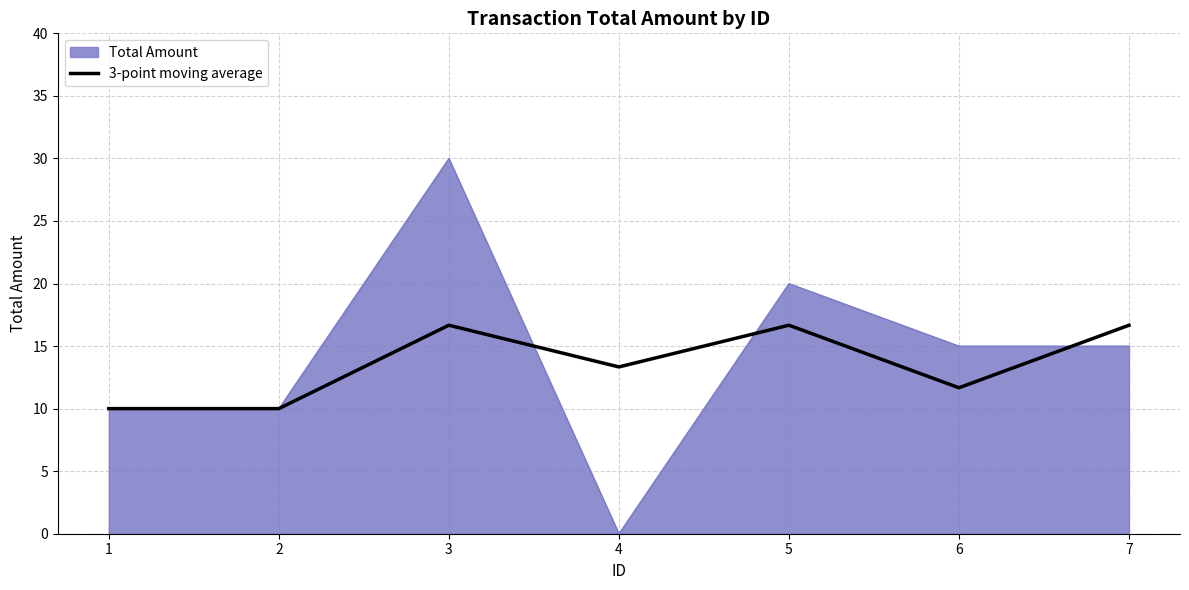

How many lines are shown in the chart?

2